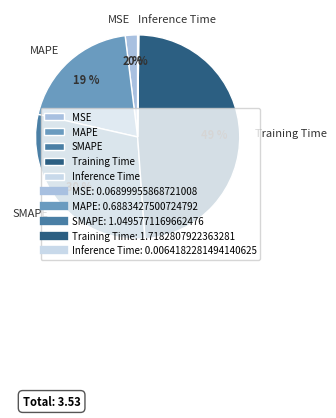

Which category has the biggest portion of the pie?

Training Time